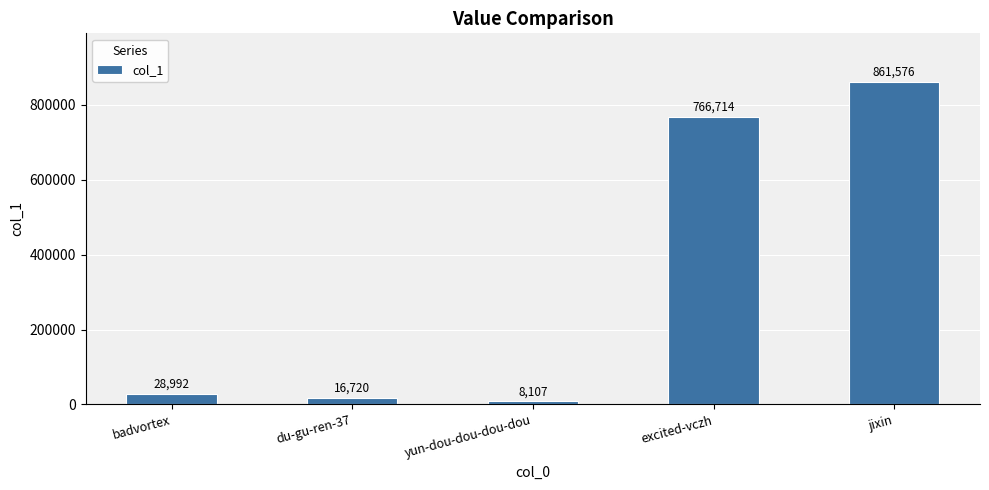

List the labels in order of value, smallest first.

yun-dou-dou-dou-dou, du-gu-ren-37, badvortex, excited-vczh, jixin